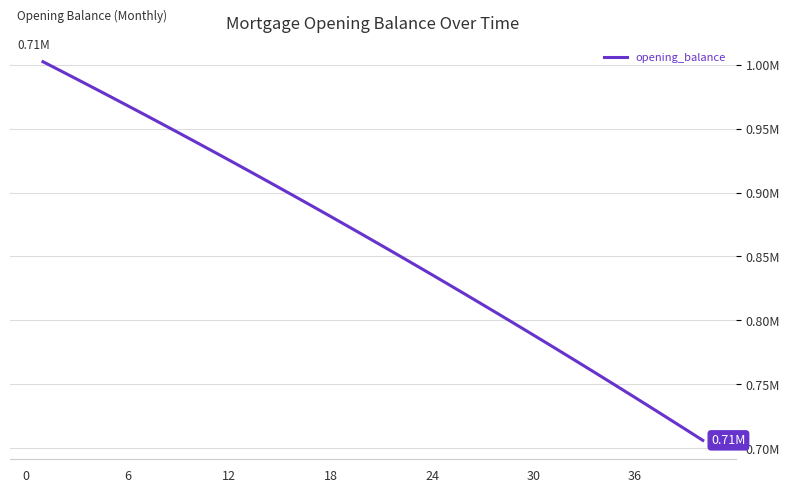

Does the chart display data point markers on the line(s)?

No